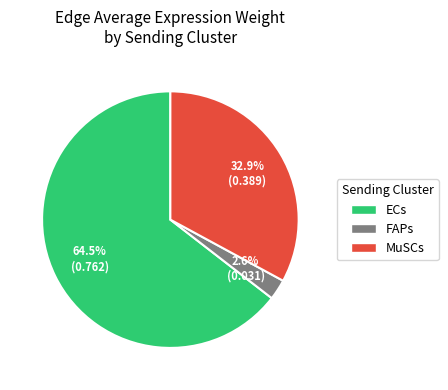

Rank the categories by value from highest to lowest.

ECs, MuSCs, FAPs